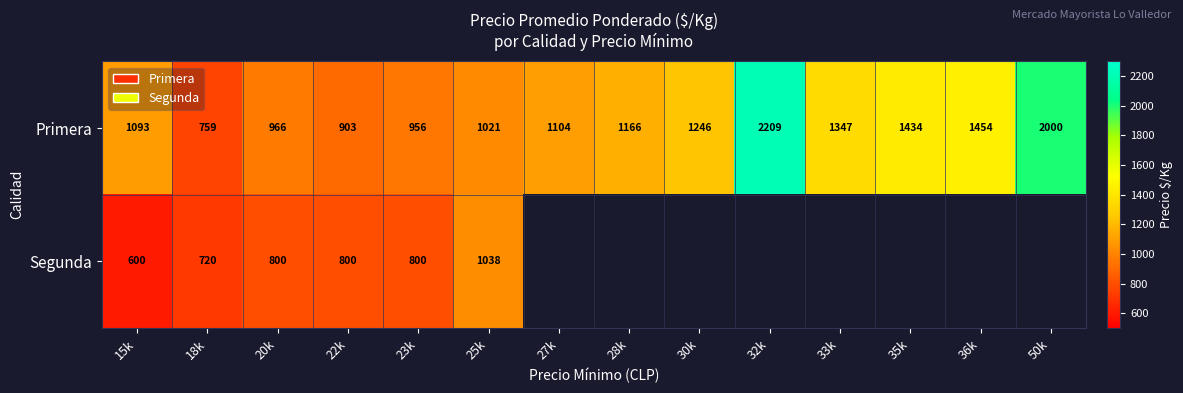

Rank the series at 23k from highest to lowest value.

Primera, Segunda